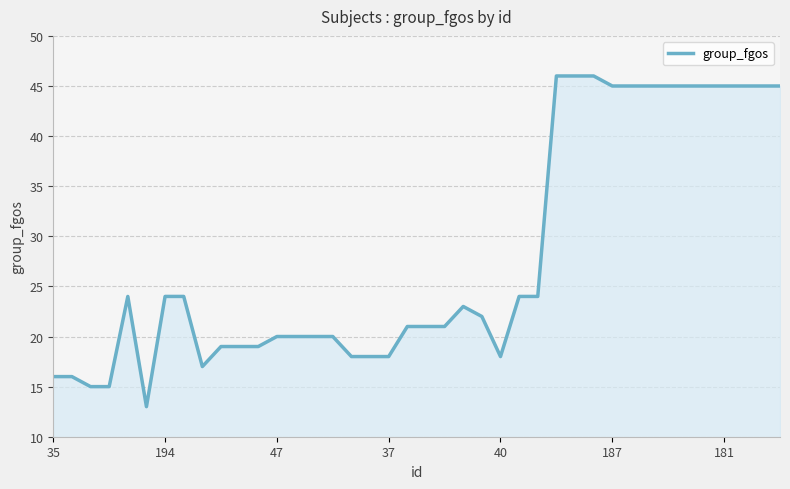

What is the smallest value displayed?

13